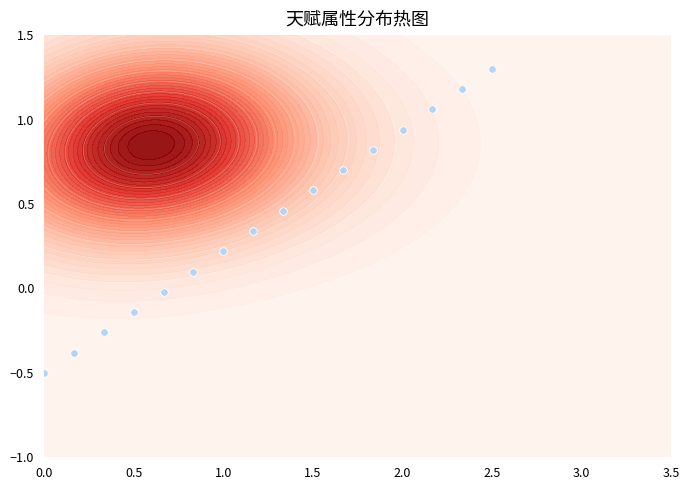

How many categories are shown in the chart?

16